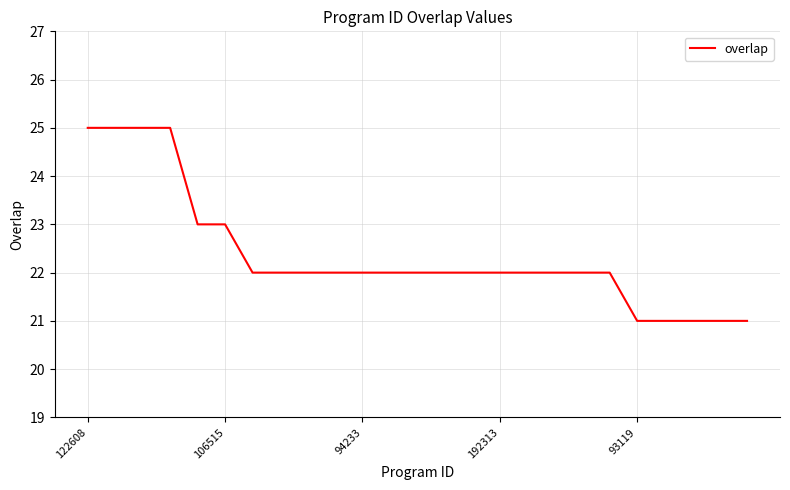

What is the greatest value displayed?

25